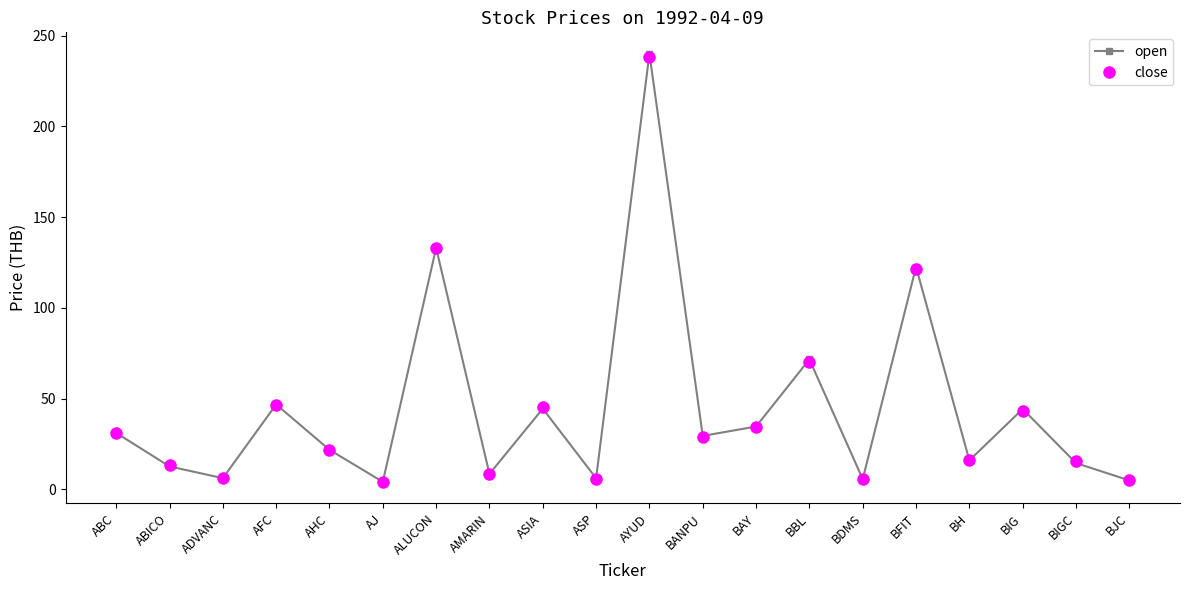

What is the average value of the close series?

44.6